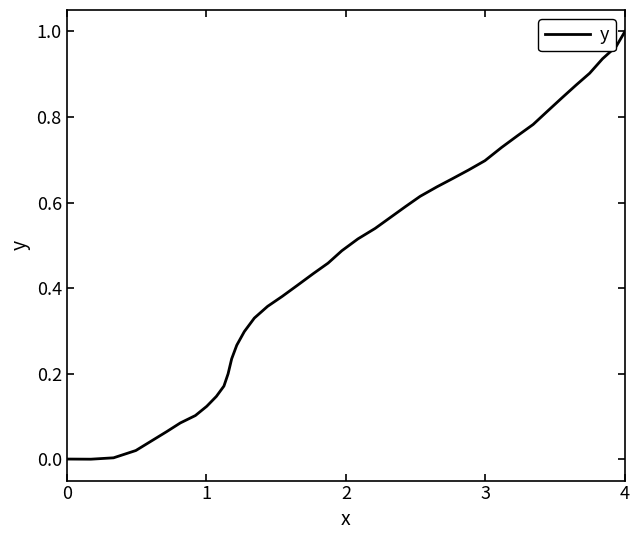

How many positive values are there?

39